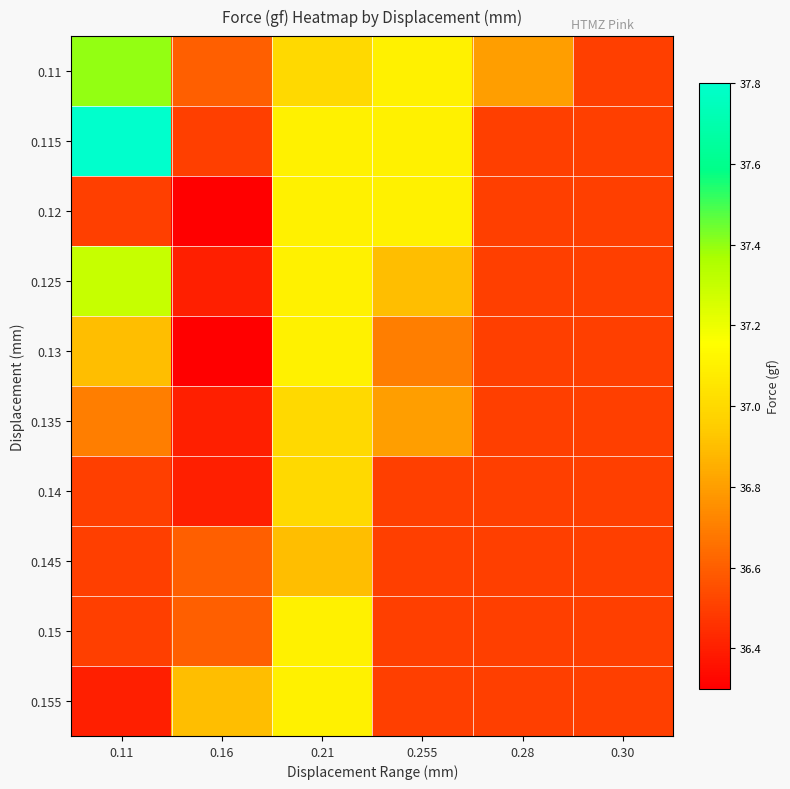

Reading left to right, what are all the values shown in this chart?

0.11: 0.11=37.4	0.16=36.6	0.21=37.0	0.255=37.1	0.28=36.8	0.30=36.5
0.115: 0.11=37.8	0.16=36.5	0.21=37.1	0.255=37.1	0.28=36.5	0.30=36.5
0.12: 0.11=36.5	0.16=36.3	0.21=37.1	0.255=37.1	0.28=36.5	0.30=36.5
0.125: 0.11=37.3	0.16=36.4	0.21=37.1	0.255=36.9	0.28=36.5	0.30=36.5
0.13: 0.11=36.9	0.16=36.3	0.21=37.1	0.255=36.7	0.28=36.5	0.30=36.5
0.135: 0.11=36.7	0.16=36.4	0.21=37.0	0.255=36.8	0.28=36.5	0.30=36.5
0.14: 0.11=36.5	0.16=36.4	0.21=37.0	0.255=36.5	0.28=36.5	0.30=36.5
0.145: 0.11=36.5	0.16=36.6	0.21=36.9	0.255=36.5	0.28=36.5	0.30=36.5
0.15: 0.11=36.5	0.16=36.6	0.21=37.1	0.255=36.5	0.28=36.5	0.30=36.5
0.155: 0.11=36.4	0.16=36.9	0.21=37.1	0.255=36.5	0.28=36.5	0.30=36.5